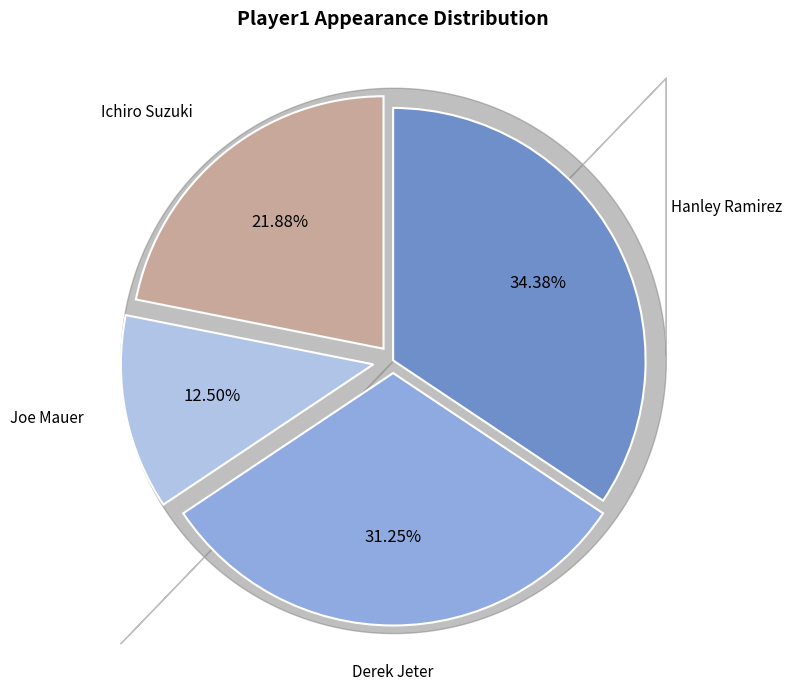

Is Ichiro Suzuki the majority of the pie?

No